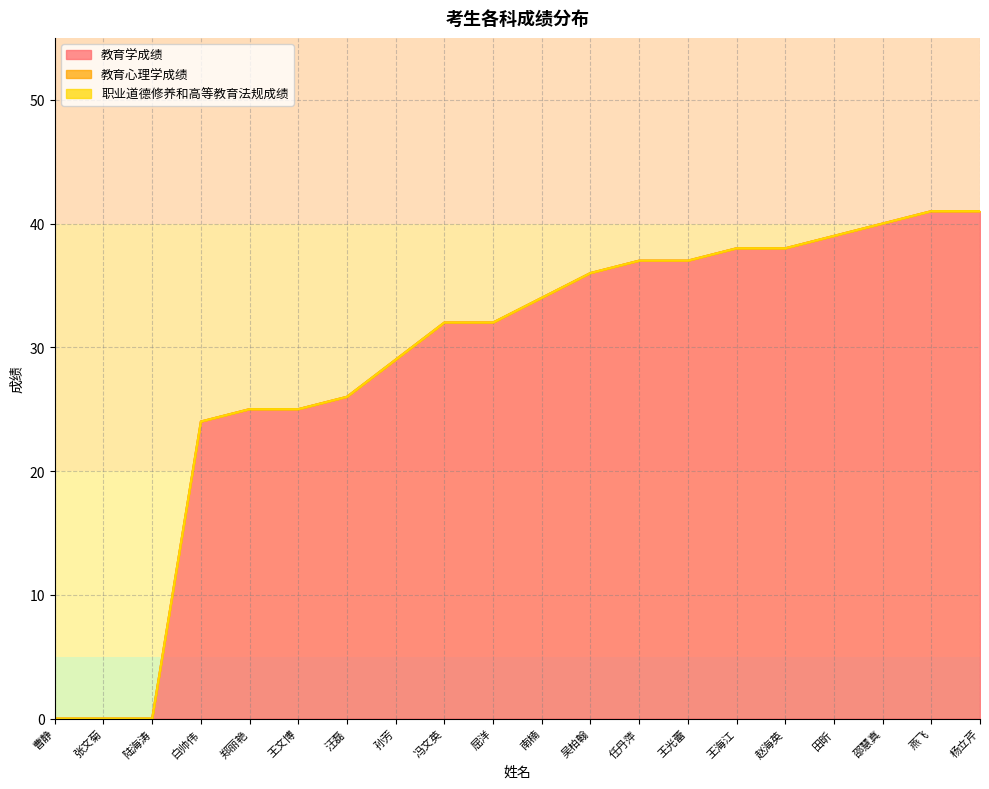

Which category has the highest value across all series?

燕飞